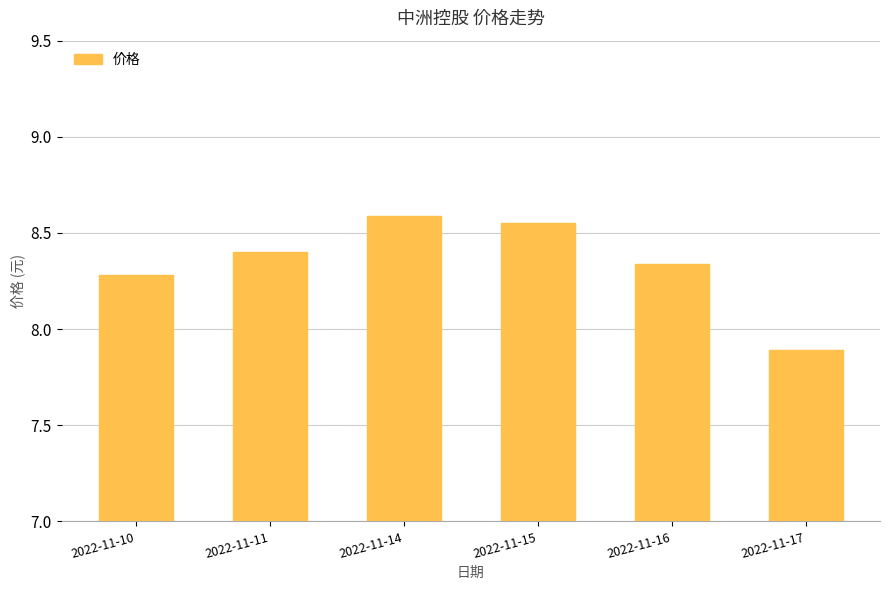

What is the difference between the values at 2022-11-10 and 2022-11-14?

0.3